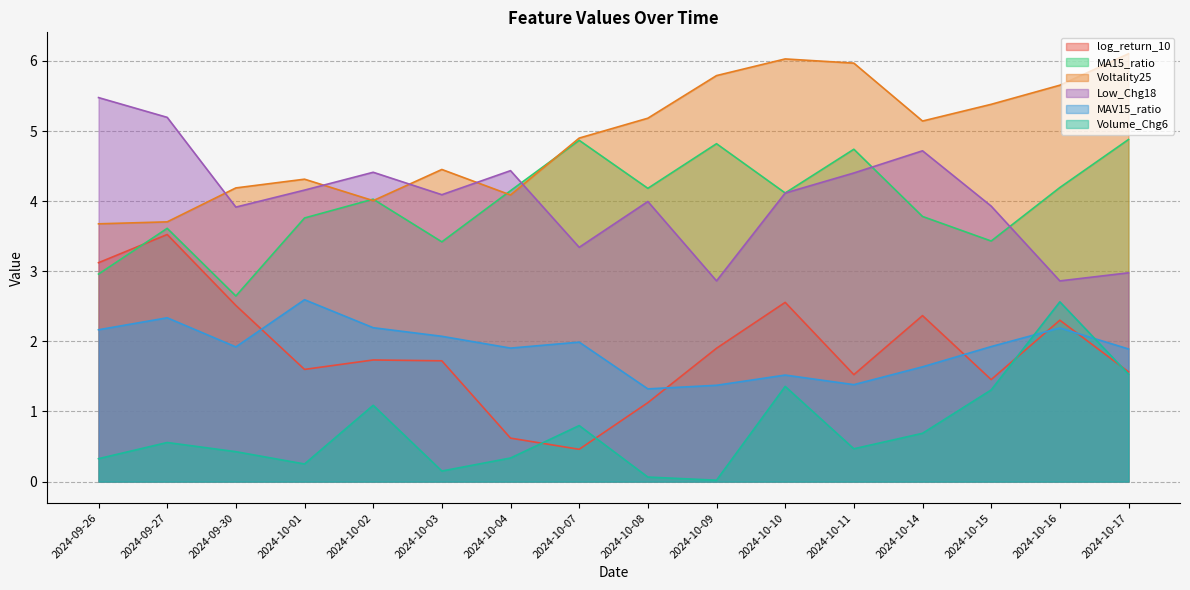

Reading left to right, what are all the values shown in this chart?

log_return_10: 2024-09-26=3.1	2024-09-27=3.5	2024-09-30=2.5	2024-10-01=1.6	2024-10-02=1.7	2024-10-03=1.7	2024-10-04=0.6	2024-10-07=0.5	2024-10-08=1.1	2024-10-09=1.9	2024-10-10=2.6	2024-10-11=1.5	2024-10-14=2.4	2024-10-15=1.5	2024-10-16=2.3	2024-10-17=1.6
MA15_ratio: 2024-09-26=3.0	2024-09-27=3.6	2024-09-30=2.6	2024-10-01=3.8	2024-10-02=4.0	2024-10-03=3.4	2024-10-04=4.1	2024-10-07=4.9	2024-10-08=4.2	2024-10-09=4.8	2024-10-10=4.1	2024-10-11=4.7	2024-10-14=3.8	2024-10-15=3.4	2024-10-16=4.2	2024-10-17=4.9
Voltality25: 2024-09-26=3.7	2024-09-27=3.7	2024-09-30=4.2	2024-10-01=4.3	2024-10-02=4.0	2024-10-03=4.5	2024-10-04=4.1	2024-10-07=4.9	2024-10-08=5.2	2024-10-09=5.8	2024-10-10=6.0	2024-10-11=6.0	2024-10-14=5.1	2024-10-15=5.4	2024-10-16=5.7	2024-10-17=6.1
Low_Chg18: 2024-09-26=5.5	2024-09-27=5.2	2024-09-30=3.9	2024-10-01=4.2	2024-10-02=4.4	2024-10-03=4.1	2024-10-04=4.4	2024-10-07=3.3	2024-10-08=4.0	2024-10-09=2.9	2024-10-10=4.1	2024-10-11=4.4	2024-10-14=4.7	2024-10-15=3.9	2024-10-16=2.9	2024-10-17=3.0
MAV15_ratio: 2024-09-26=2.2	2024-09-27=2.3	2024-09-30=1.9	2024-10-01=2.6	2024-10-02=2.2	2024-10-03=2.1	2024-10-04=1.9	2024-10-07=2.0	2024-10-08=1.3	2024-10-09=1.4	2024-10-10=1.5	2024-10-11=1.4	2024-10-14=1.6	2024-10-15=1.9	2024-10-16=2.2	2024-10-17=1.9
Volume_Chg6: 2024-09-26=0.3	2024-09-27=0.6	2024-09-30=0.4	2024-10-01=0.3	2024-10-02=1.1	2024-10-03=0.2	2024-10-04=0.3	2024-10-07=0.8	2024-10-08=0.1	2024-10-09=0.0	2024-10-10=1.4	2024-10-11=0.5	2024-10-14=0.7	2024-10-15=1.3	2024-10-16=2.6	2024-10-17=1.5